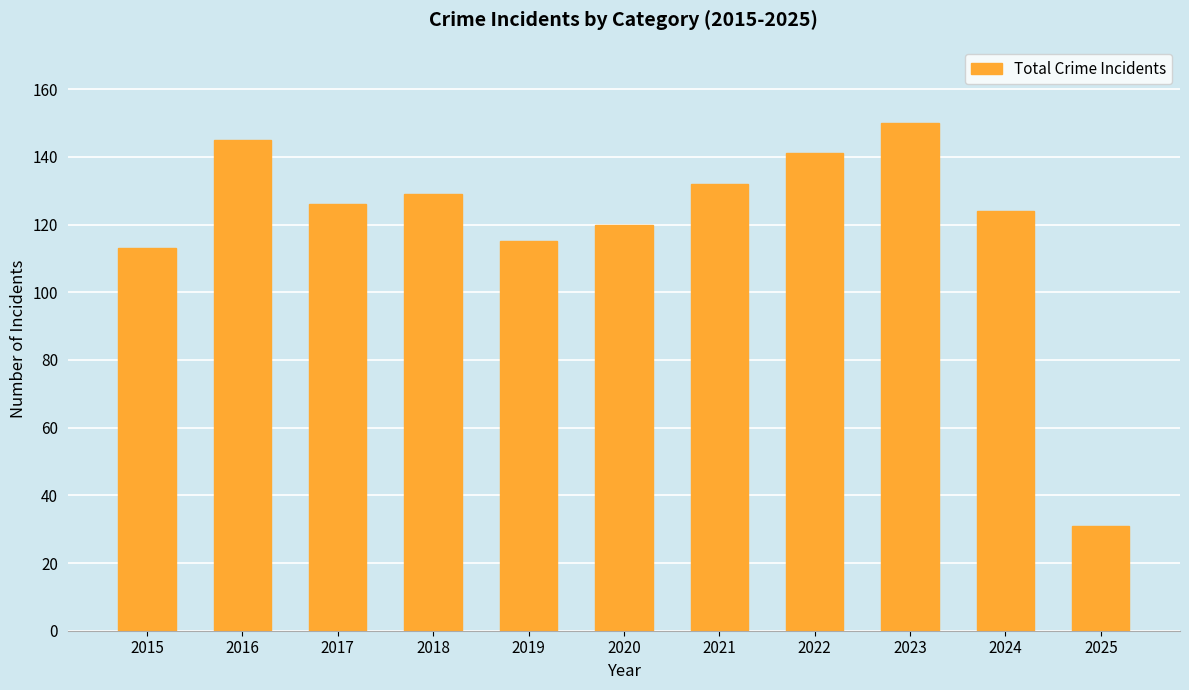

Rank the categories by value from lowest to highest.

2025, 2015, 2019, 2020, 2024, 2017, 2018, 2021, 2022, 2016, 2023